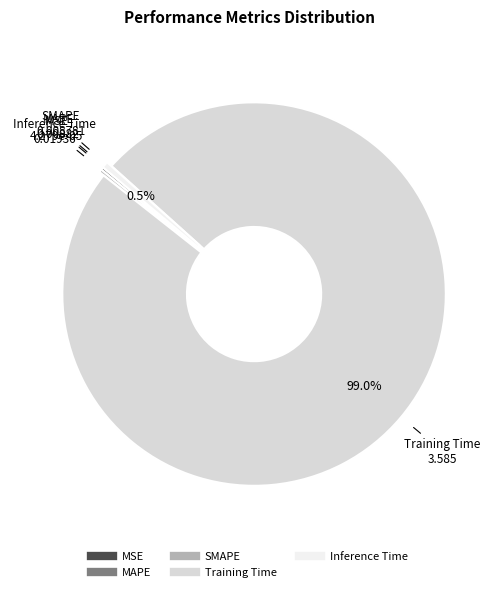

How much of the chart is everything except Inference Time?

99.5%